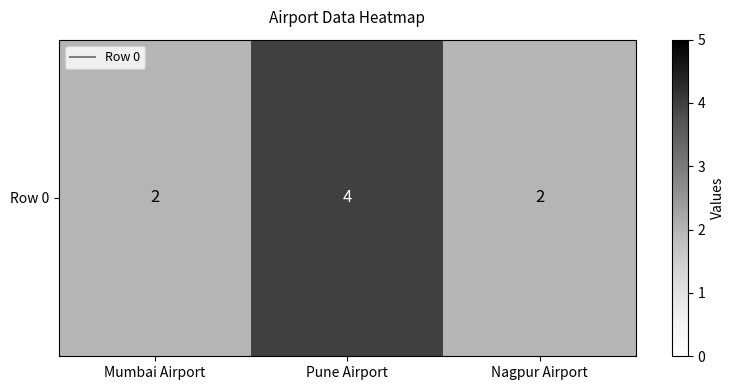

Approximately how many times larger is the value at Nagpur Airport compared to Mumbai Airport?

1.0